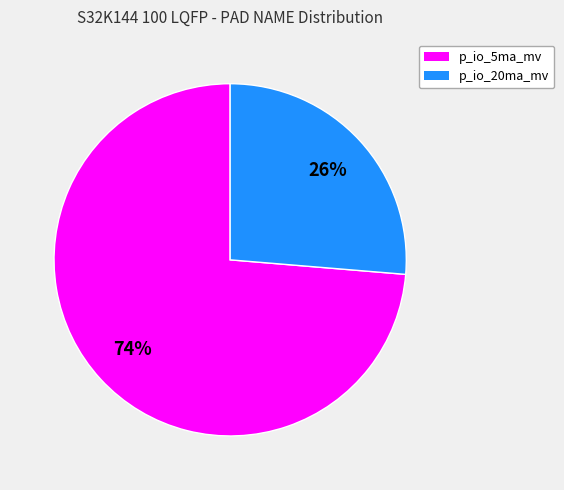

Is it true that p_io_20ma_mv is 37% of the pie?

False